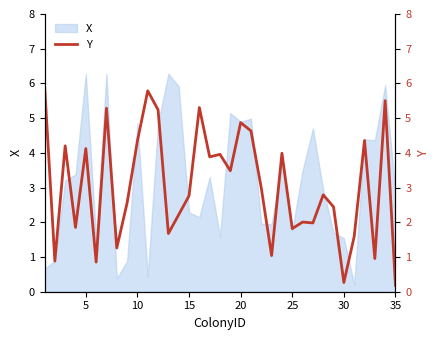

What is the highest value of the X series?

6.3